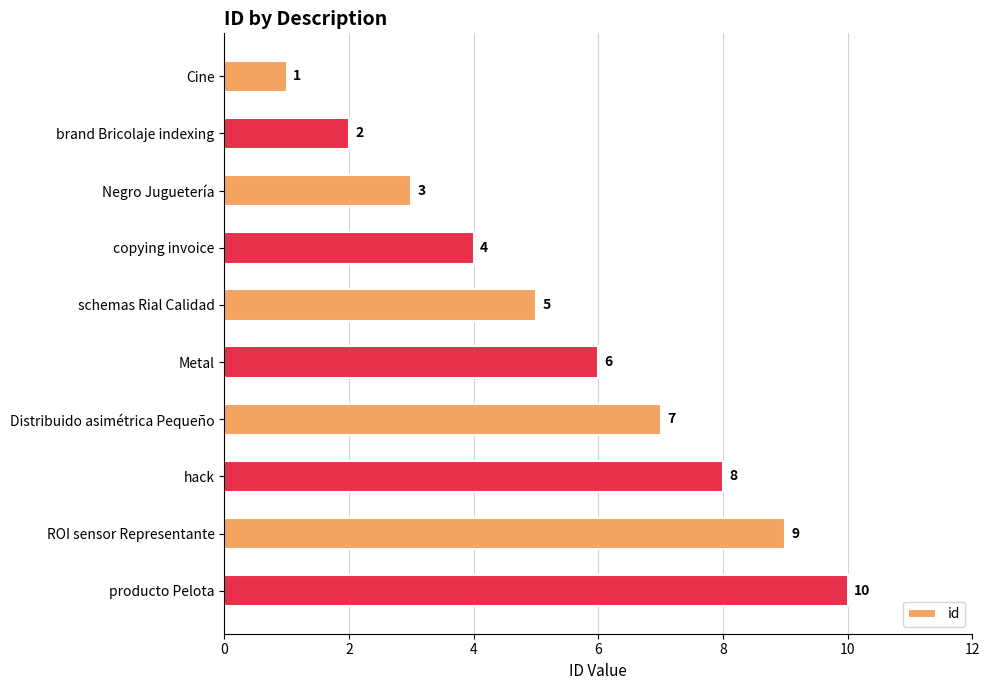

The chart shows a value of 7 at Distribuido asimétrica Pequeño. True or false?

True